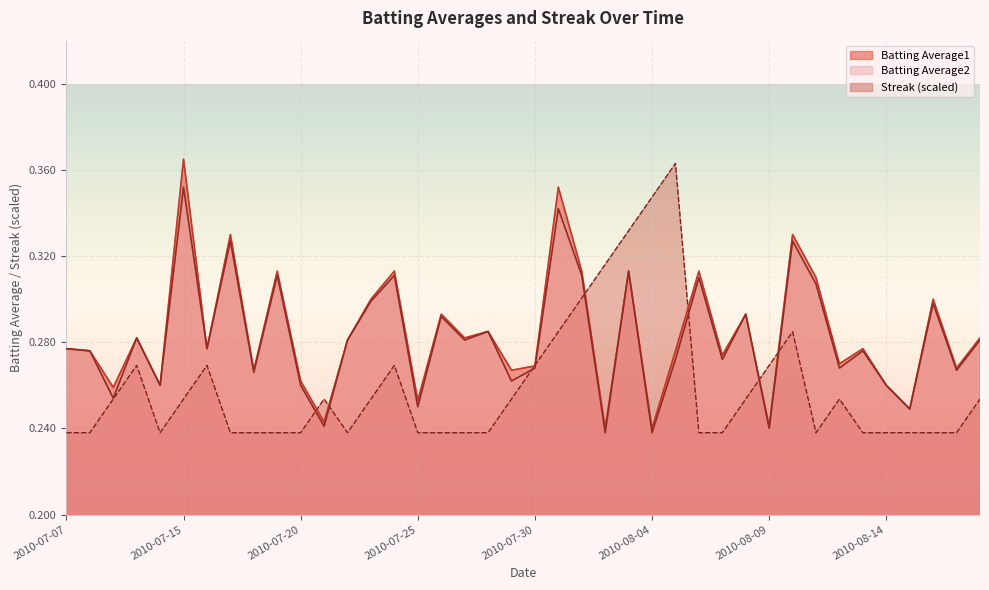

True or false: Batting Average2 and Batting Average1 intersect in this chart.

False